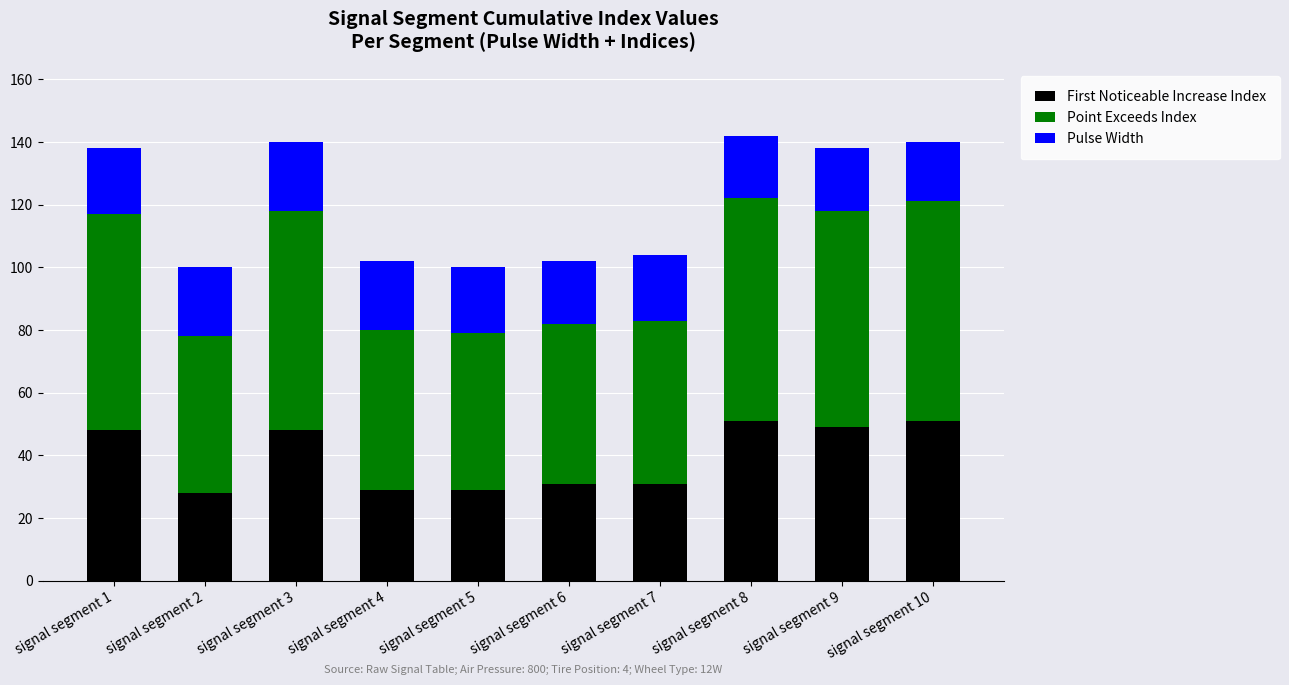

What is the lowest value of the First Noticeable Increase Index series?

28